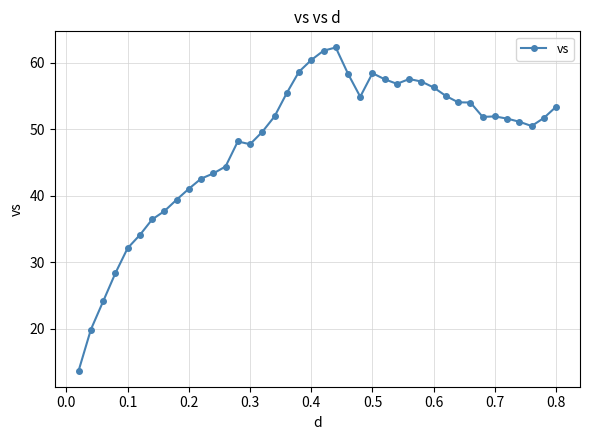

True or false: there are more than 0 points higher than both neighbors.

True